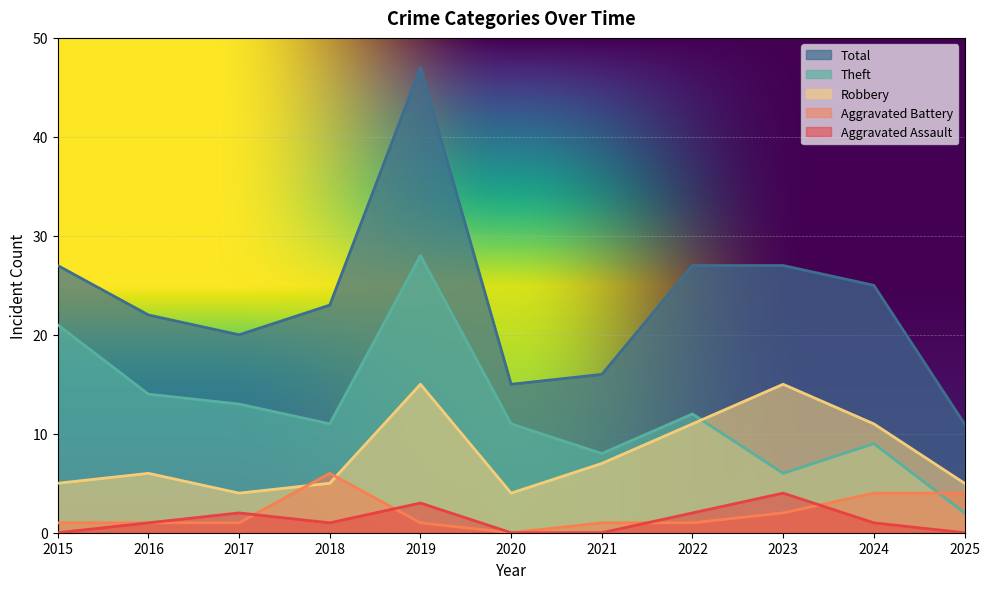

Reading right to left, extract all data points from this chart.

Aggravated Assault: 2025=0	2024=1	2023=4	2022=2	2021=0	2020=0	2019=3	2018=1	2017=2	2016=1	2015=0
Aggravated Battery: 2025=4	2024=4	2023=2	2022=1	2021=1	2020=0	2019=1	2018=6	2017=1	2016=1	2015=1
Robbery: 2025=5	2024=11	2023=15	2022=11	2021=7	2020=4	2019=15	2018=5	2017=4	2016=6	2015=5
Theft: 2025=2	2024=9	2023=6	2022=12	2021=8	2020=11	2019=28	2018=11	2017=13	2016=14	2015=21
Total: 2025=11	2024=25	2023=27	2022=27	2021=16	2020=15	2019=47	2018=23	2017=20	2016=22	2015=27